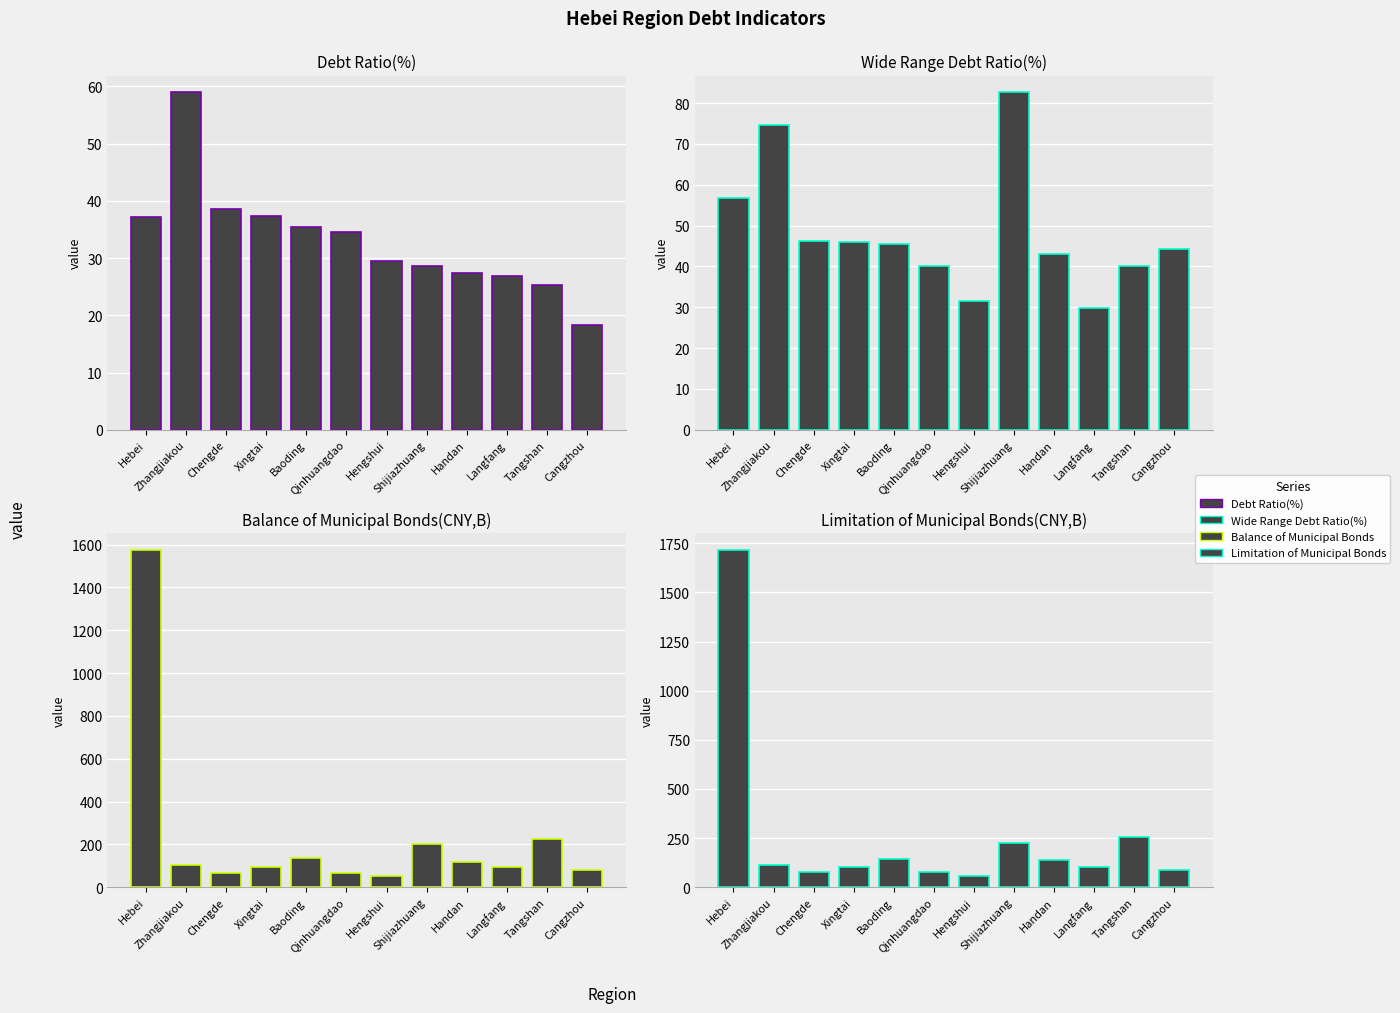

True or false: Balance of Municipal Bonds(CNY,B) has a value of 68.7 at Chengde.

True